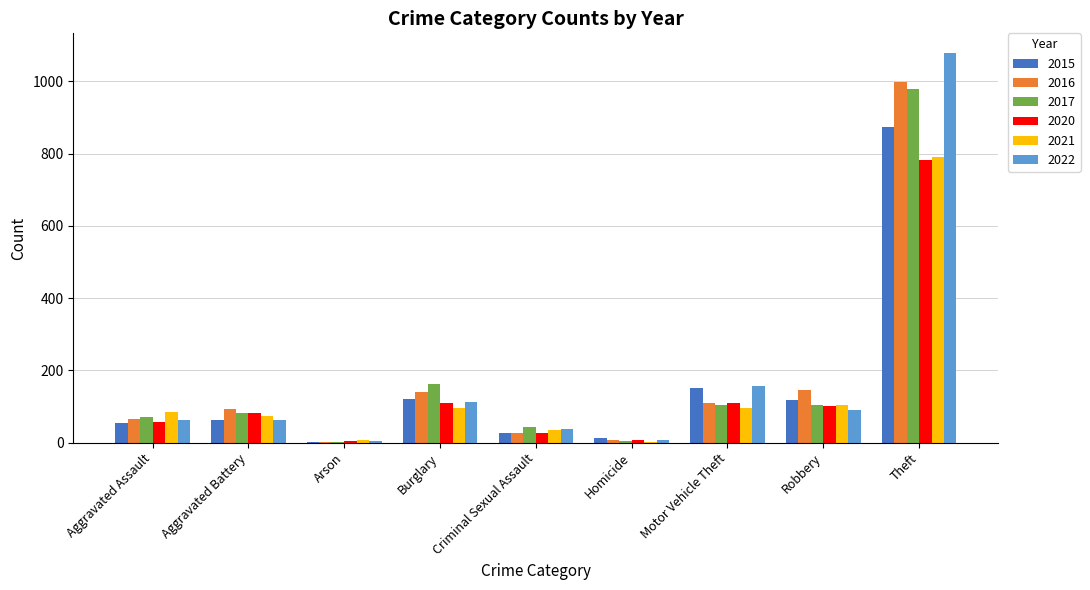

Count the number of categories in the chart.

9